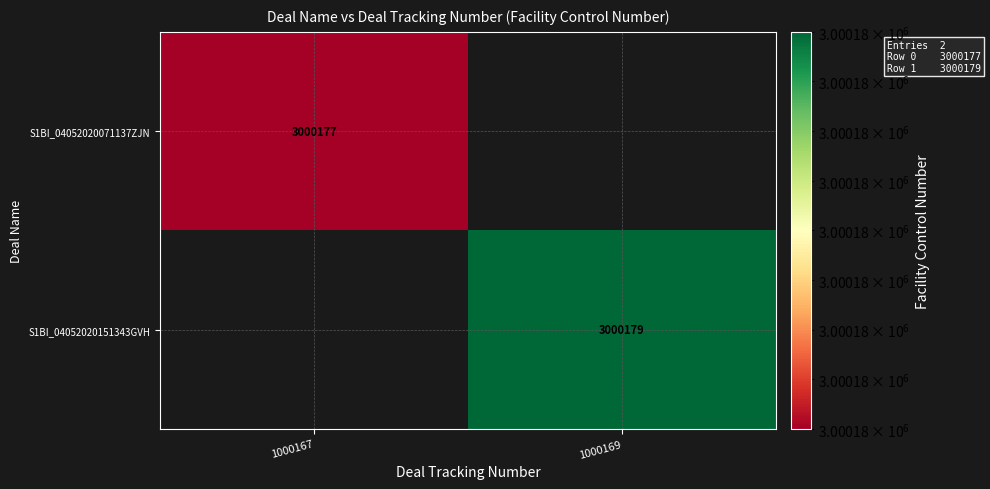

True or false: S1BI_04052020151343GVH has a value of 1769704 at 1000169.

False